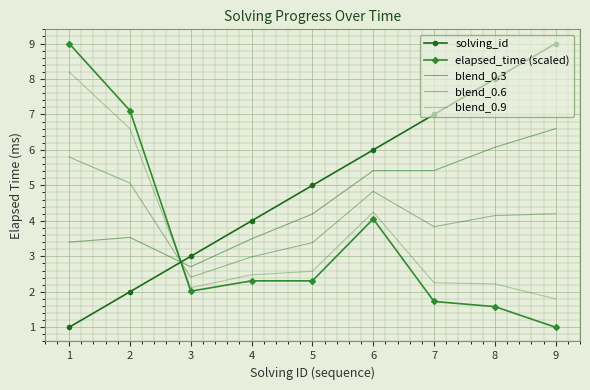

At which label is blend_0.9 closest to 5?

6